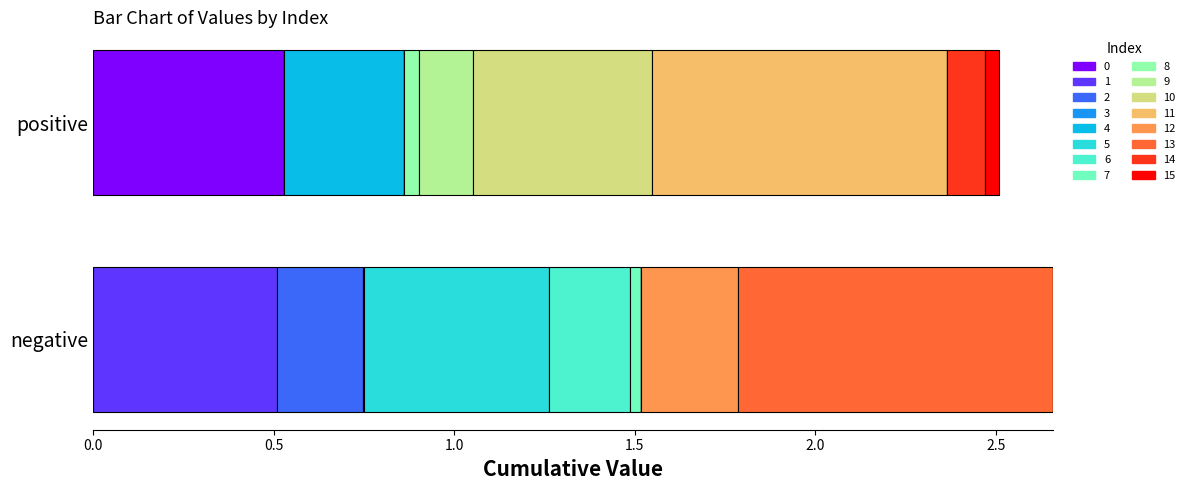

What is the difference between the maximum and minimum values in the positive series?

0.8